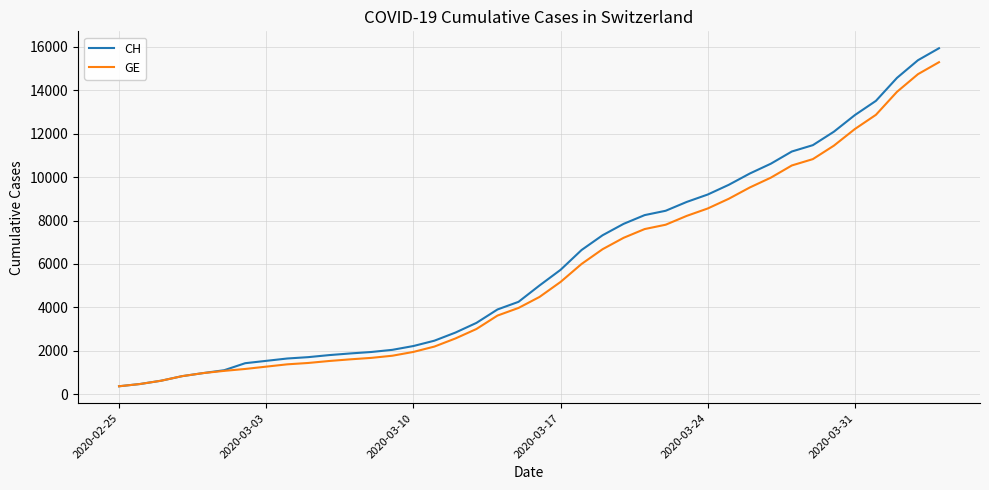

What is the maximum value shown in the chart?

15926